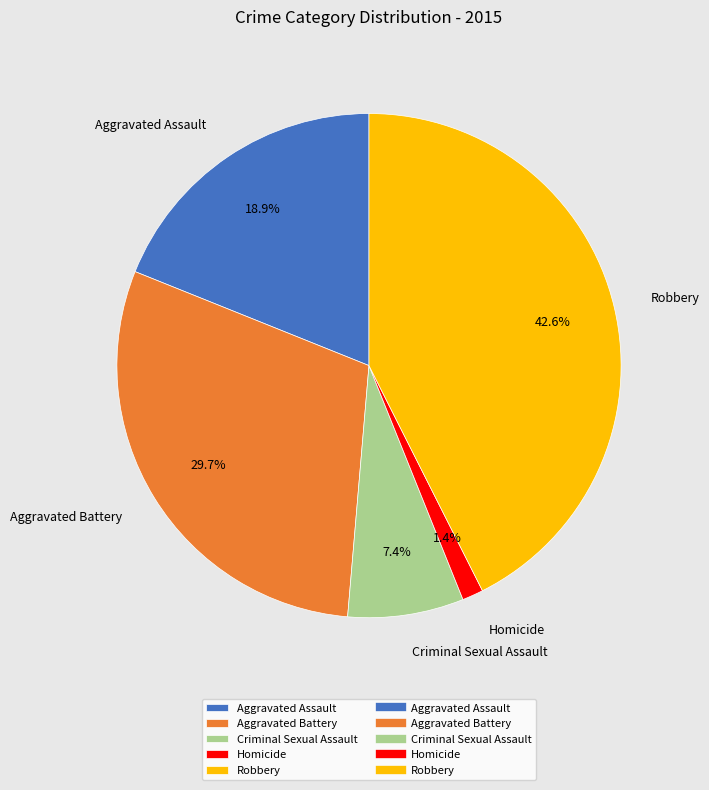

The Homicide slice represents 1% of the pie. True or false?

True